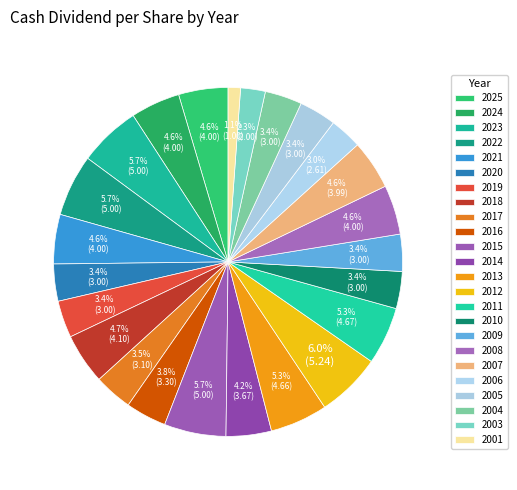

To the nearest percent, what is the difference between the 2001 and 2016 slice percentages?

3%